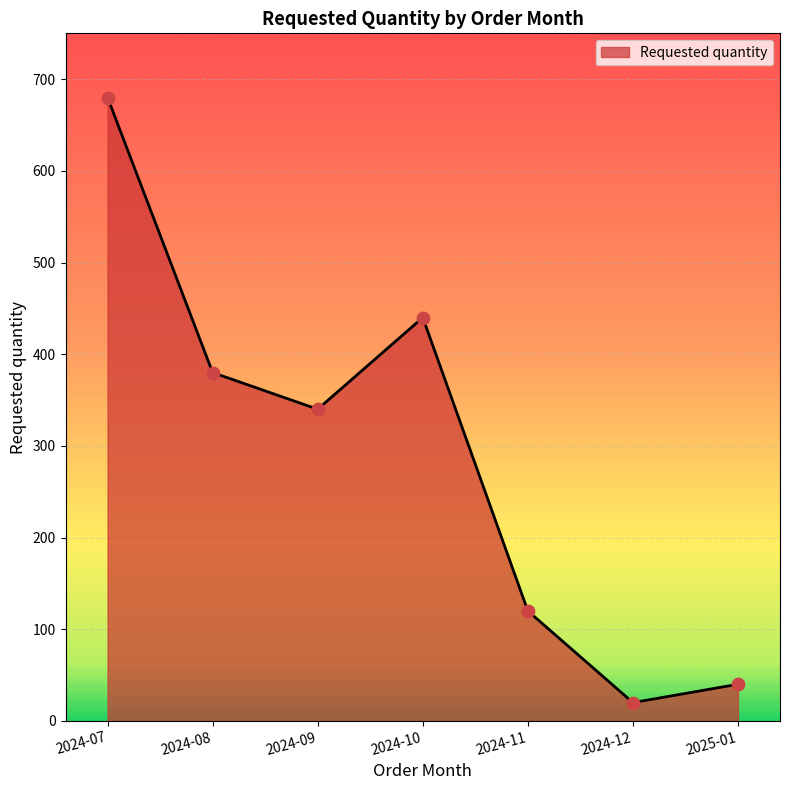

What is the change in value from 2024-10 to 2024-12?

-420